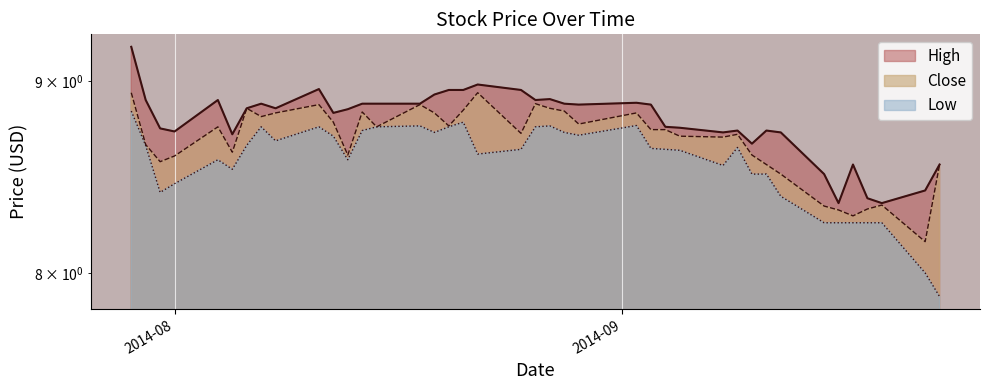

At which label does Close reach its minimum?

2014-09-22